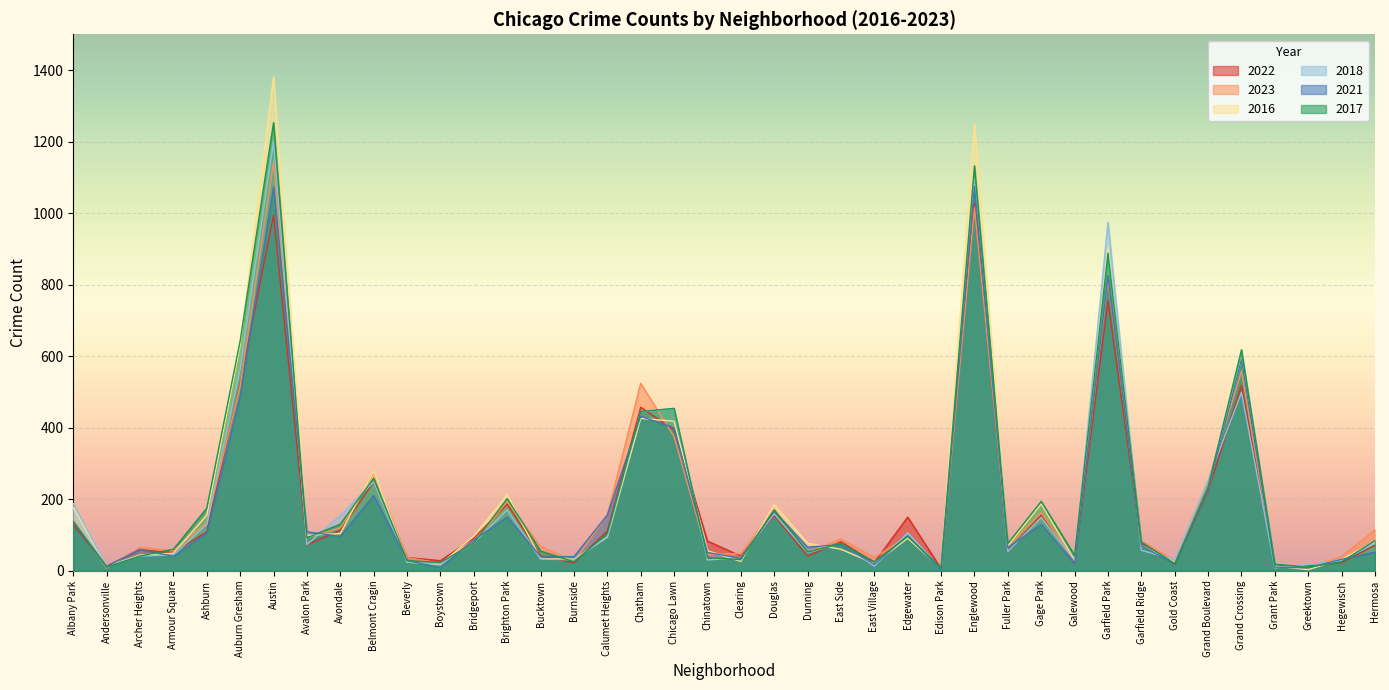

How many interior local peaks does the 2021 series have?

12